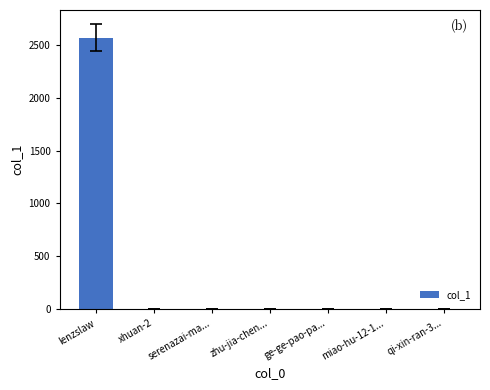

What is the sum of all values?

2579